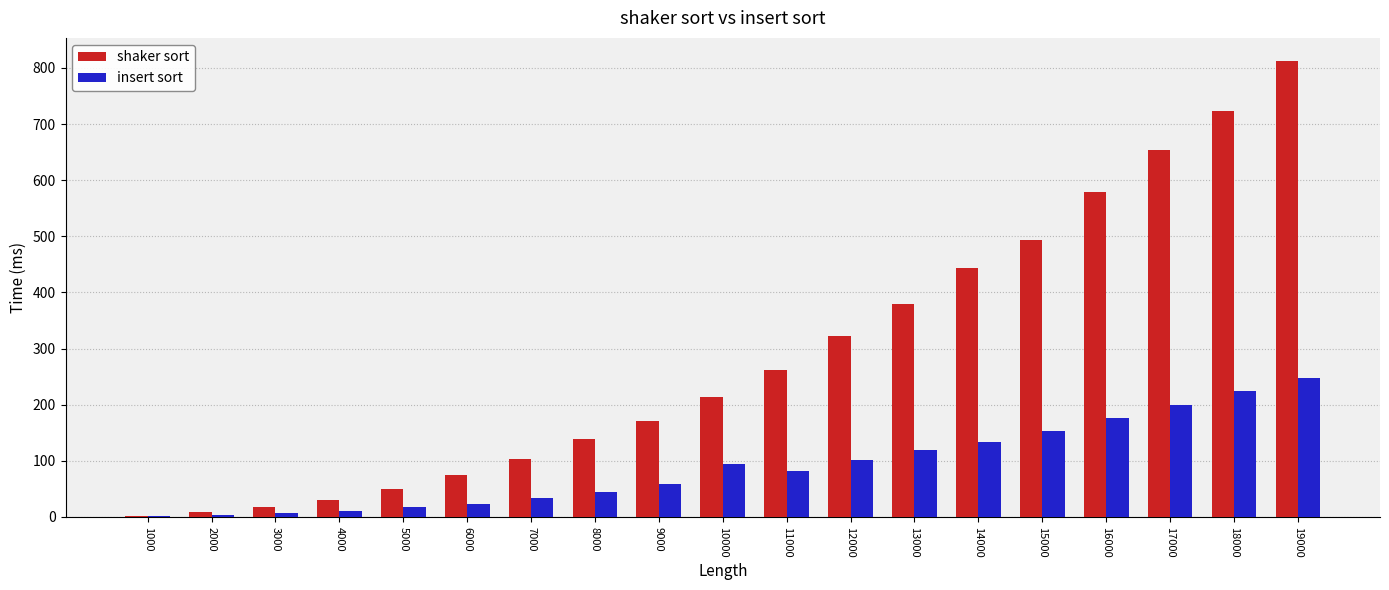

The insert sort series shows 102 at 12000. True or false?

True